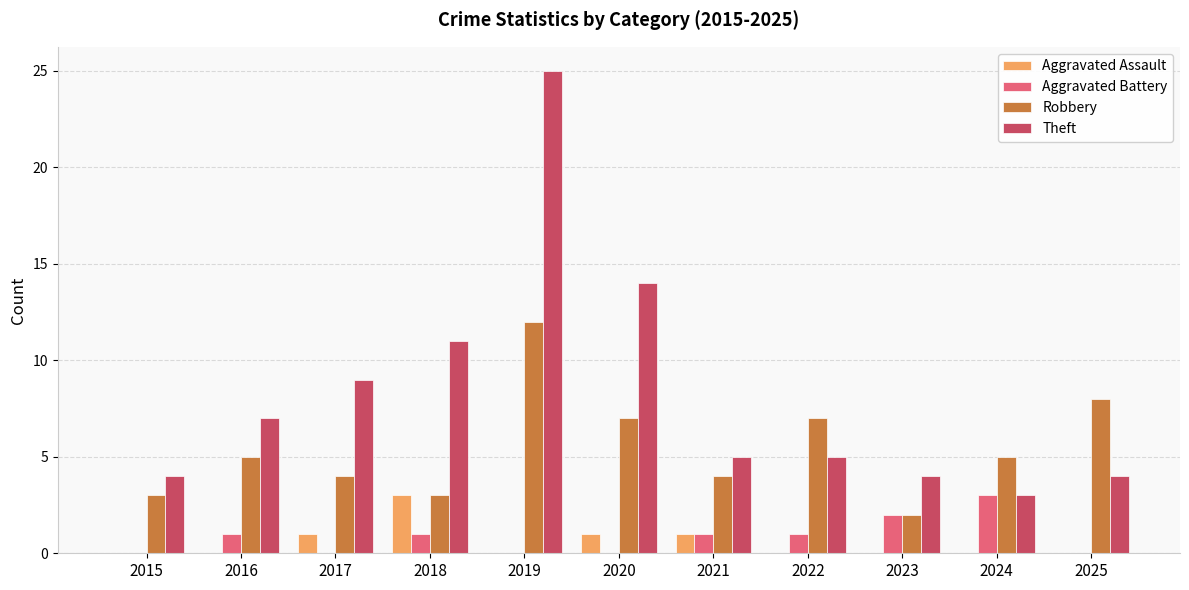

At which category is the sum across all series the highest?

2019